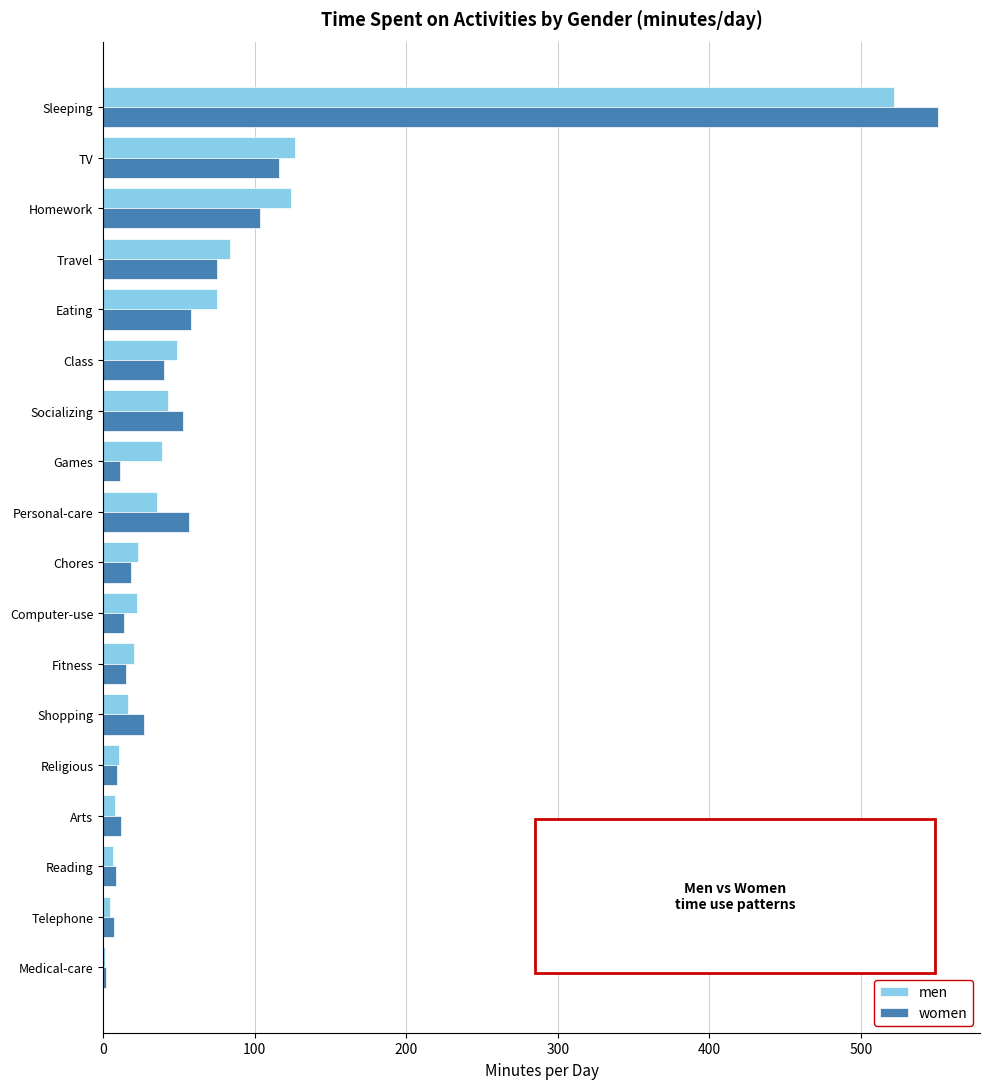

Read the men value at Homework.

124.3